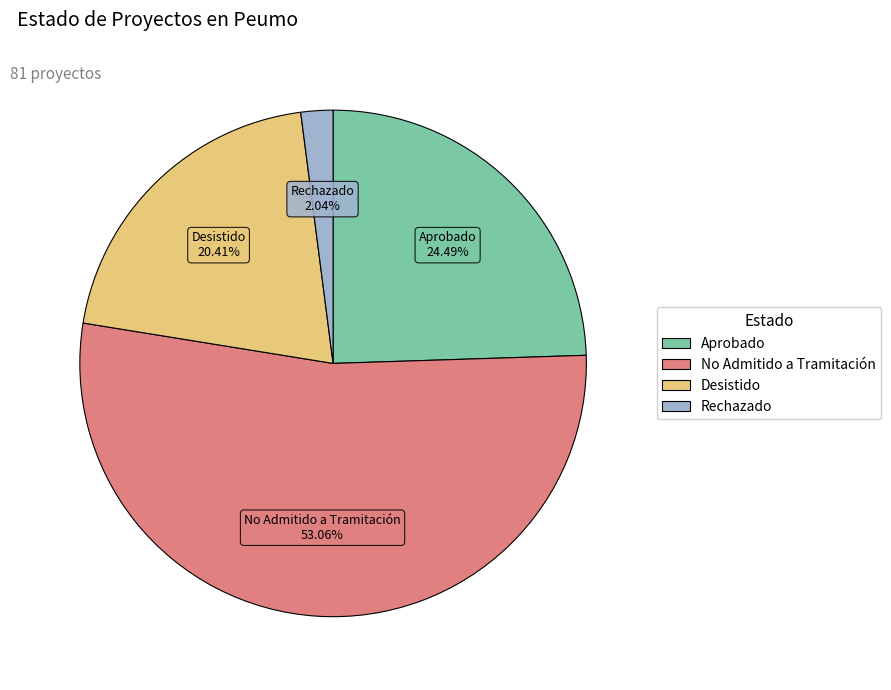

What percentage is the Aprobado slice, to the nearest percent?

24%